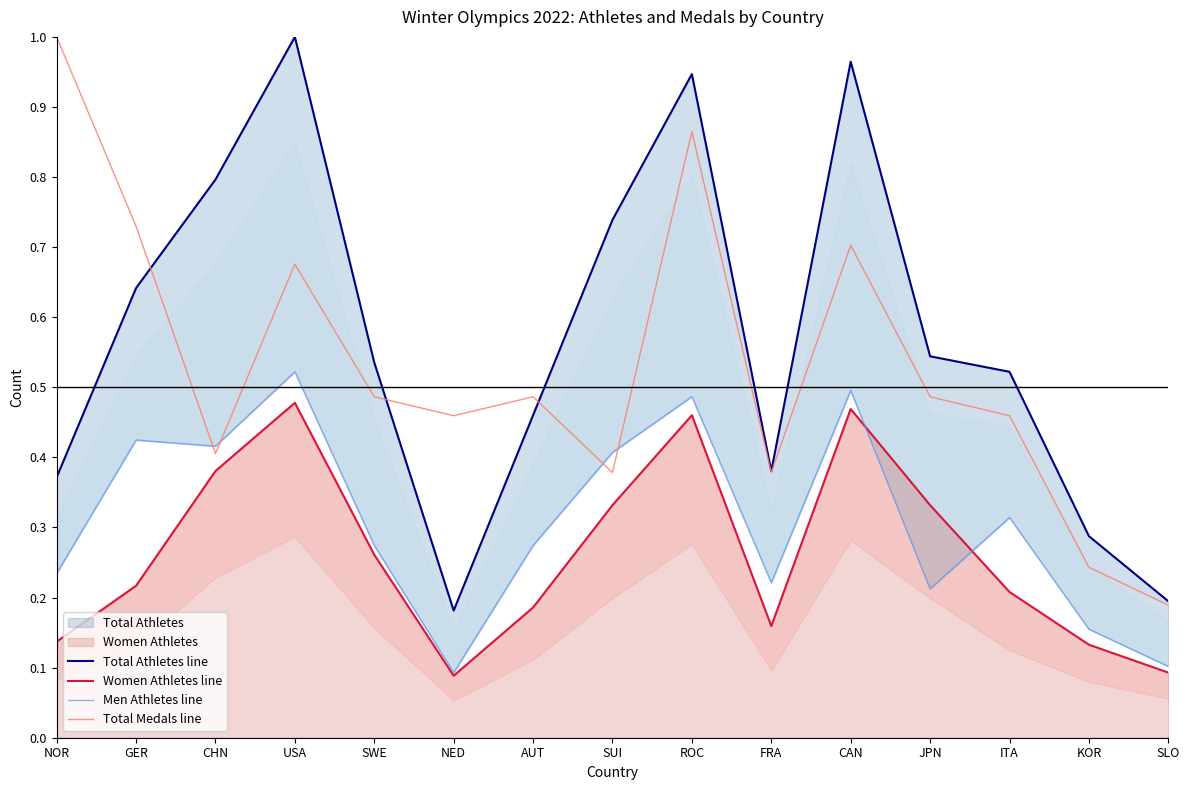

Is it true that Total Medals line equals 0.7 at CAN?

True